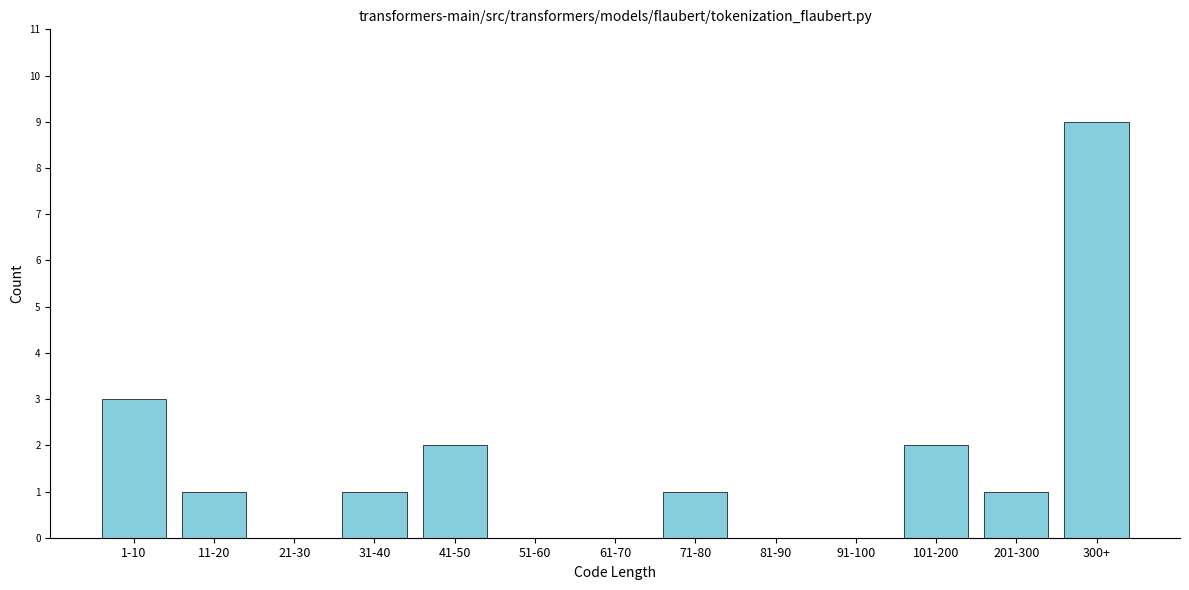

Reading right to left, extract all data points from this chart.

300+=9	201-300=1	101-200=2	91-100=0	81-90=0	71-80=1	61-70=0	51-60=0	41-50=2	31-40=1	21-30=0	11-20=1	1-10=3